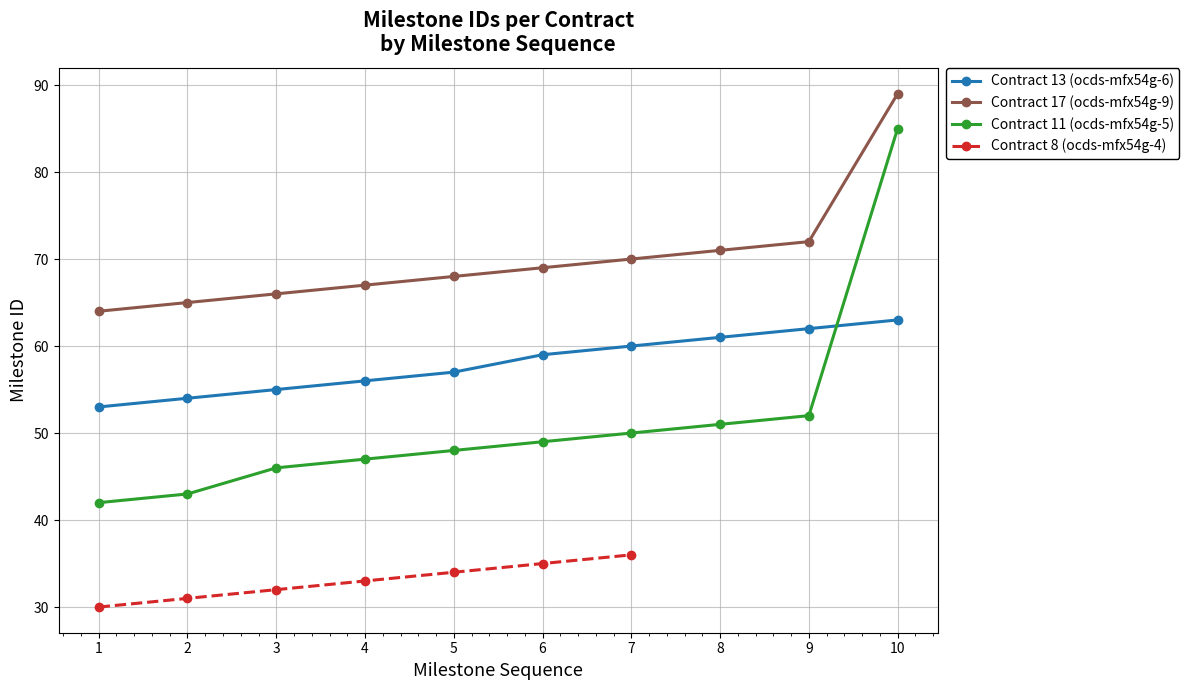

Rank the categories by ocds-mfx54g-9 value from lowest to highest.

1, 2, 3, 4, 5, 6, 7, 8, 9, 10